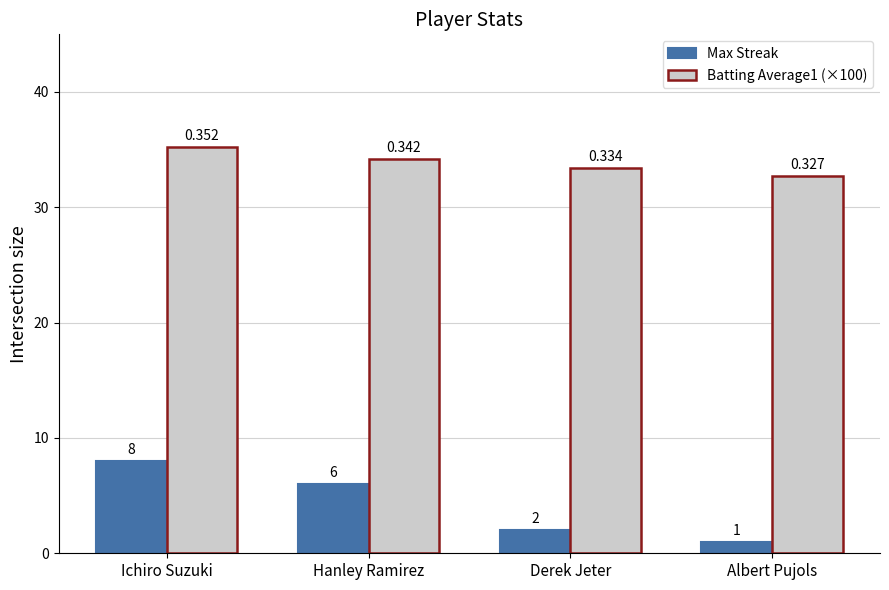

What value does the Batting Average1 (×100) series have at Derek Jeter?

33.4